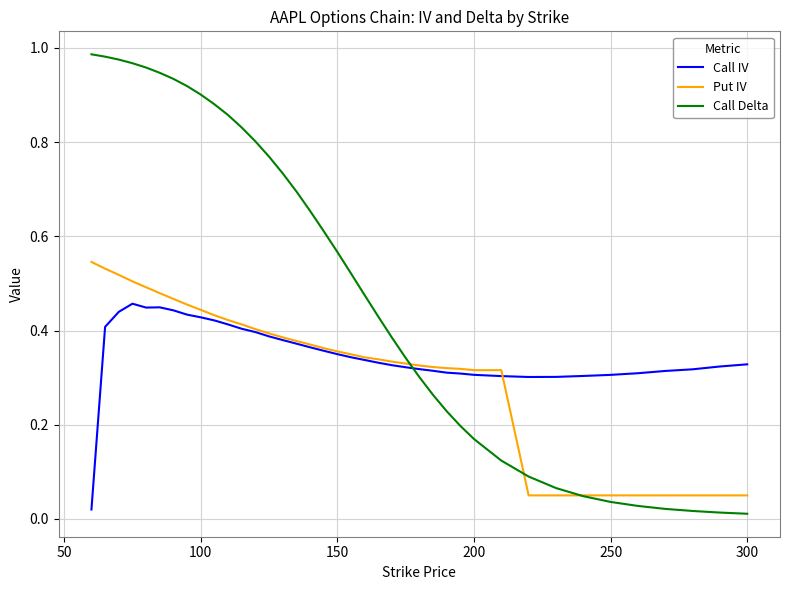

Rank the series by their maximum value, from lowest to highest.

Call IV, Put IV, Call Delta